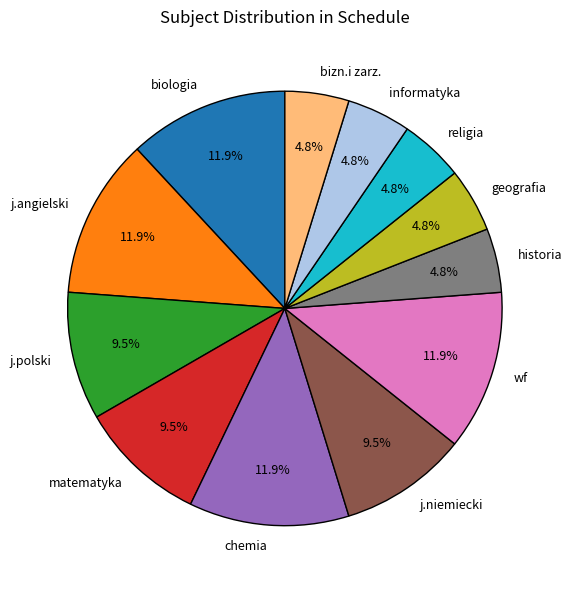

Is it true that matematyka is 4% of the pie?

False